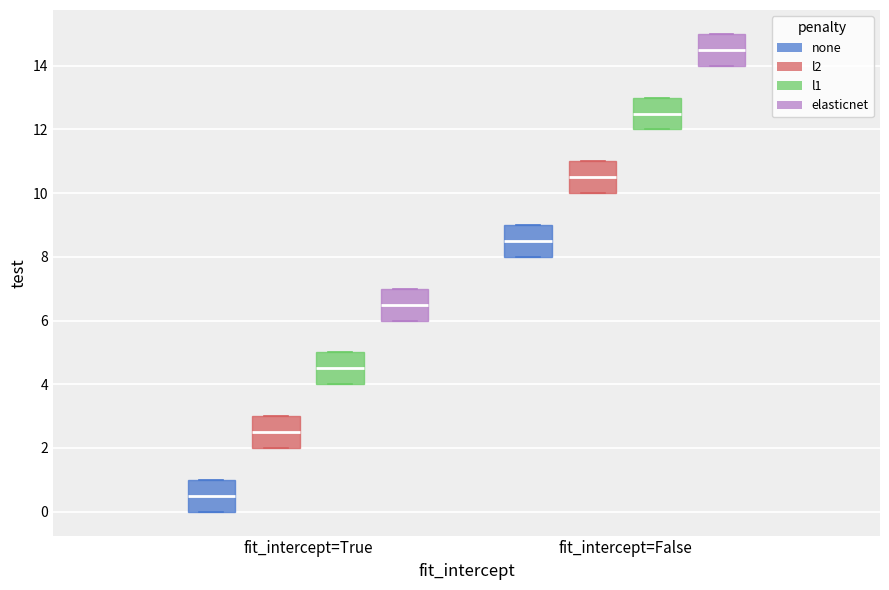

Where does the median line of the box for fit_intercept=True (l1) sit on the y-axis? The values are not printed on the chart, so give them approximately, as read against the axis.

4.6